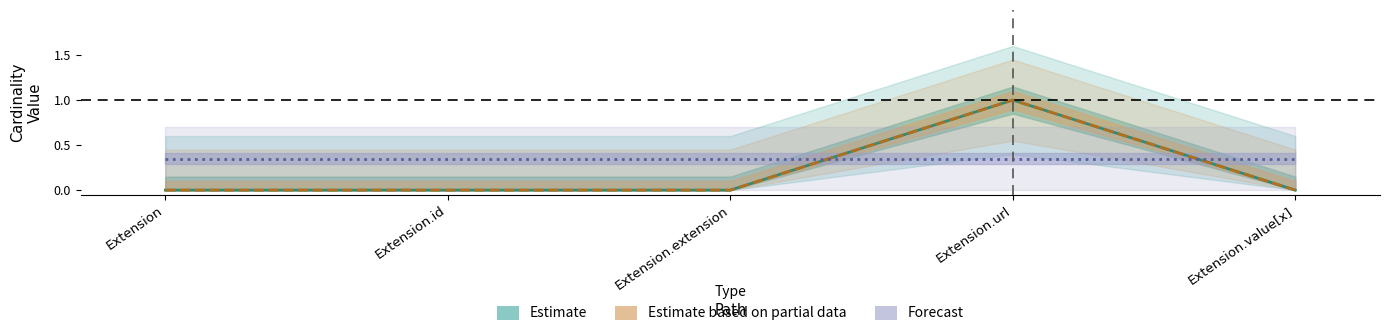

Where is Estimate based on partial data nearest to the value 0?

Extension